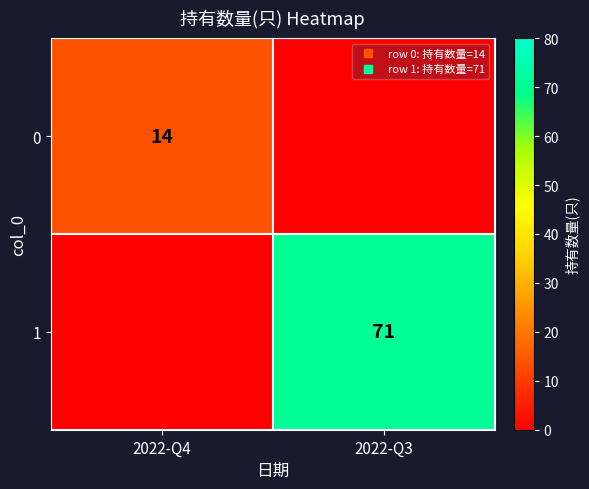

What is the approximate value of 1 at 2022-Q3?

71